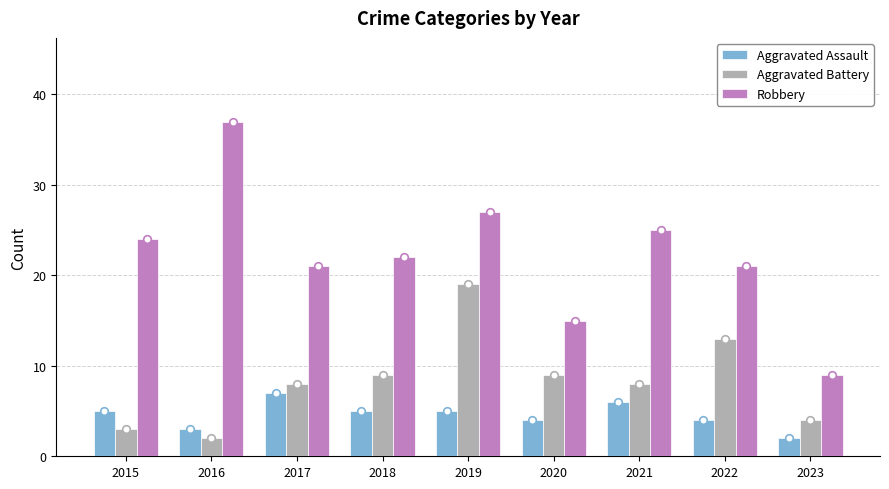

At which category is the sum across all series the highest?

2019